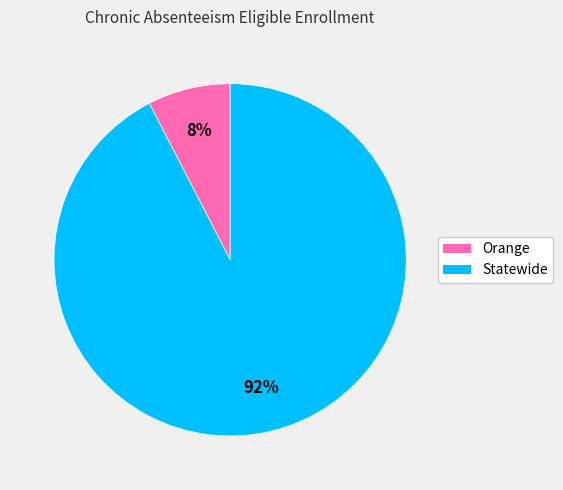

How many segments does this pie chart have?

2